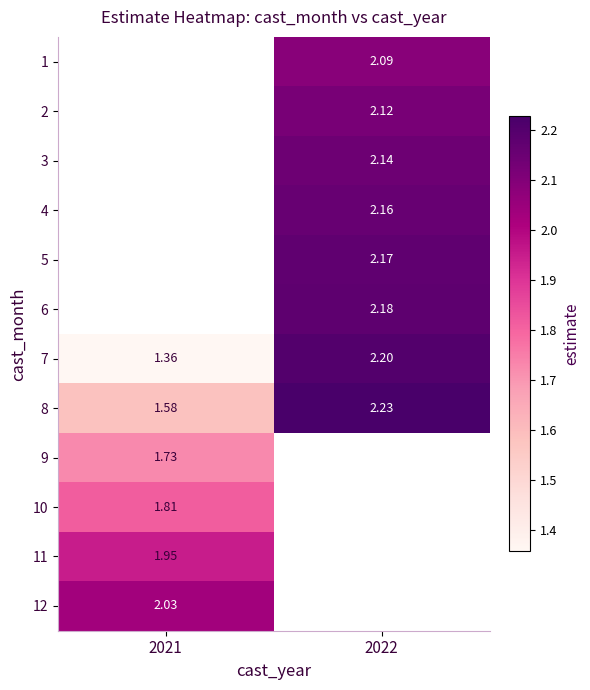

Between 2021 and 2022, which series saw the biggest shift?

7